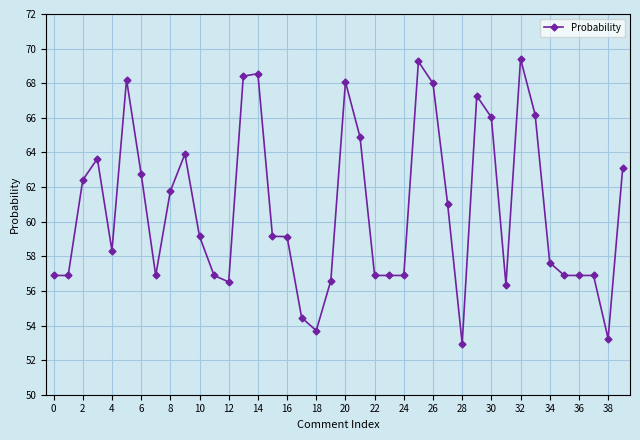

What is the value of the 15th point from the left?

68.6